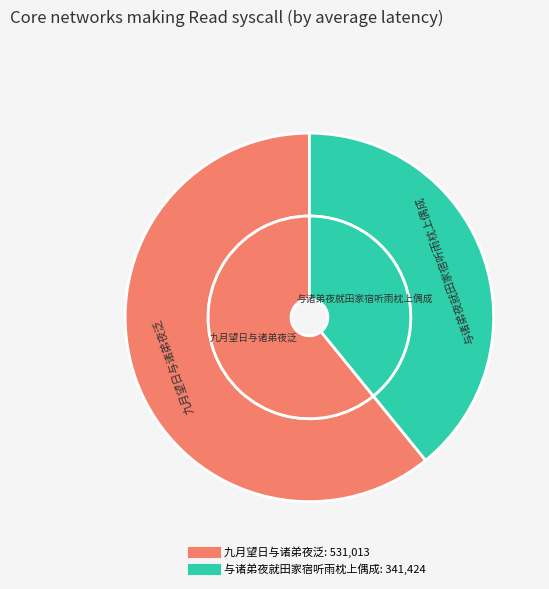

True or false: 与诸弟夜就田家宿听雨枕上偶成 accounts for 39% of the total.

True